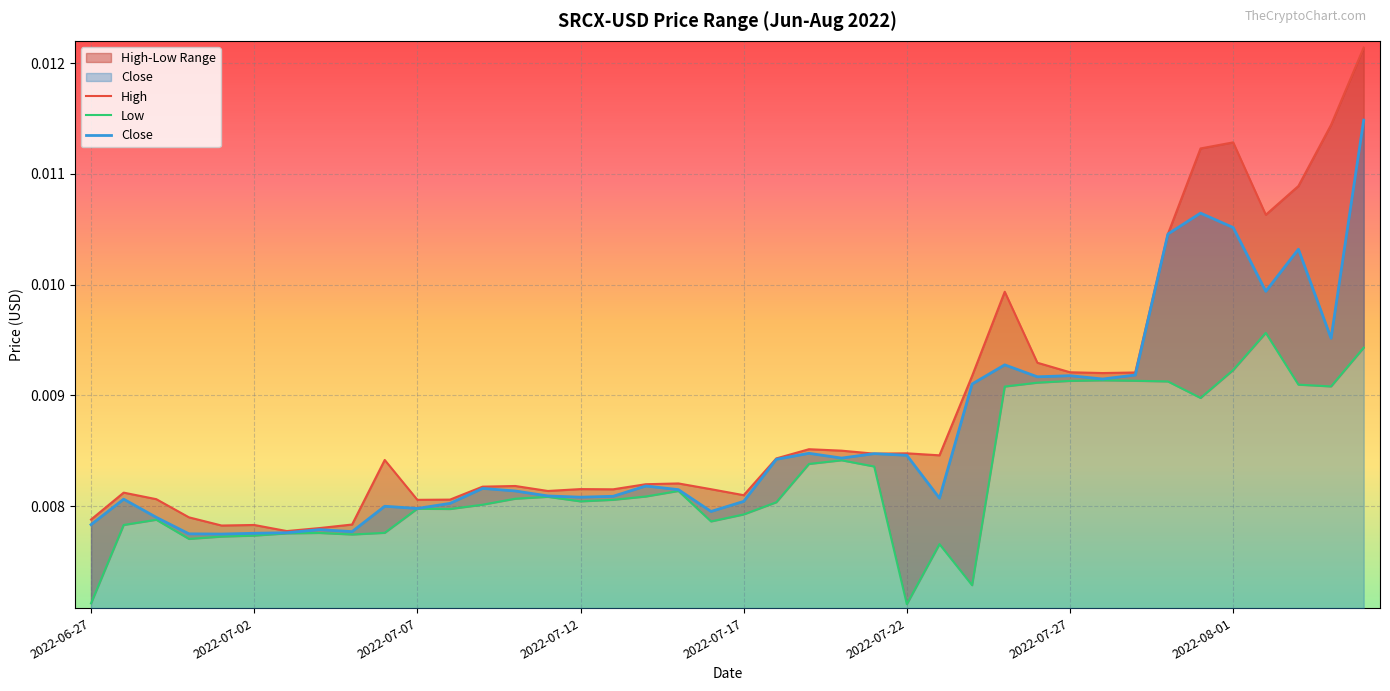

Which series has the largest range (max minus min)?

High